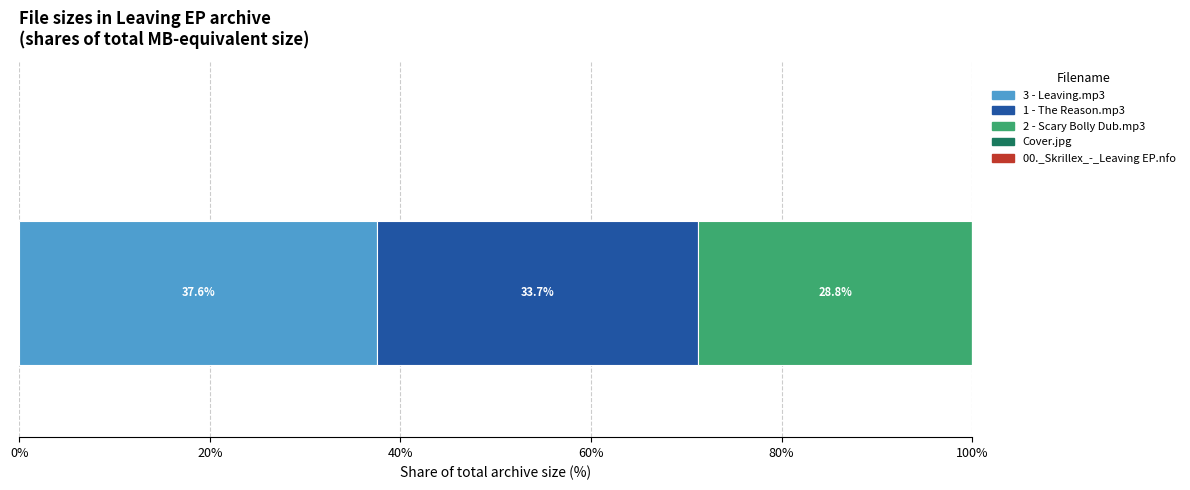

Count the number of data series in this chart.

5